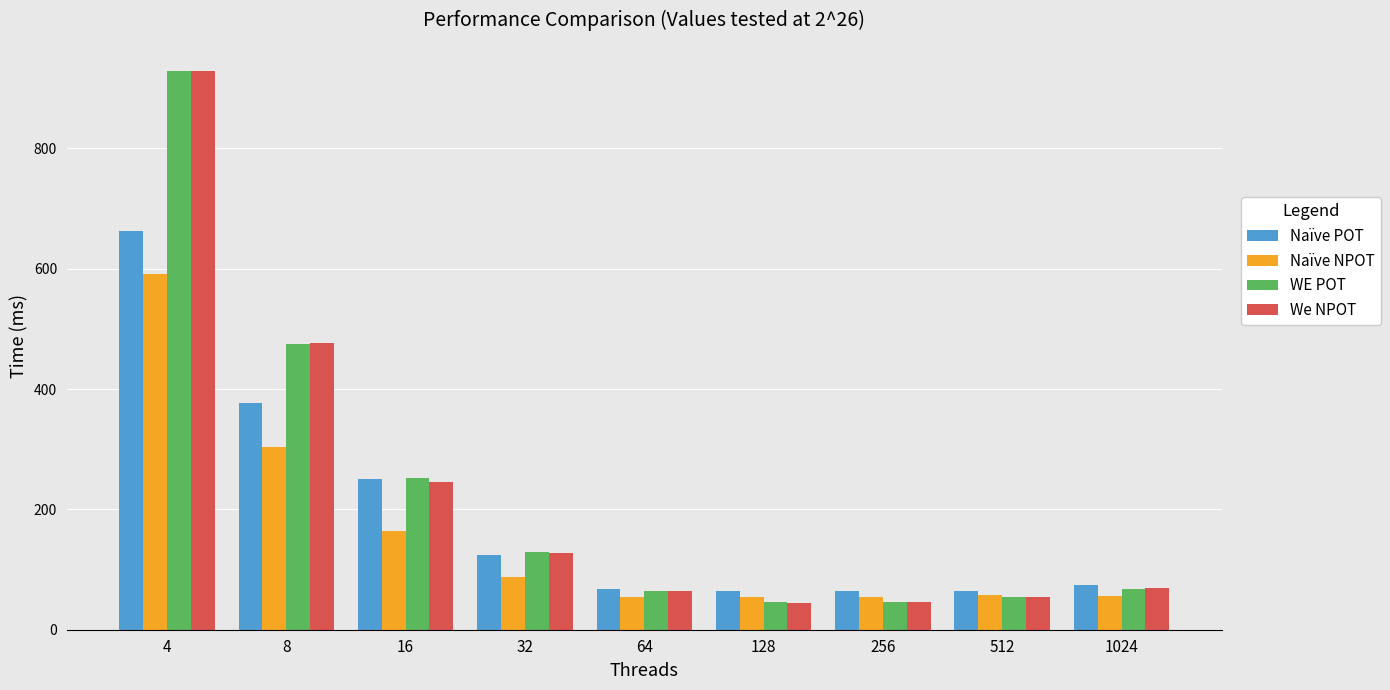

Where is We NPOT nearest to the value 487?

8